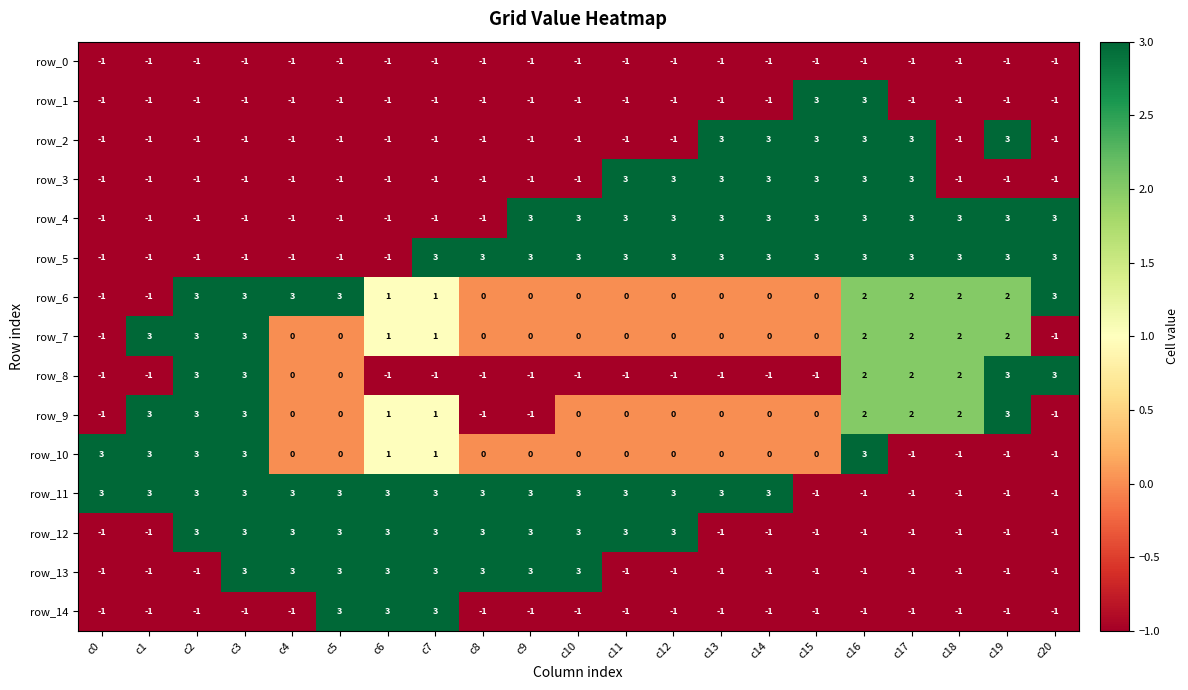

How many values in the row_1 series exceed -1?

2